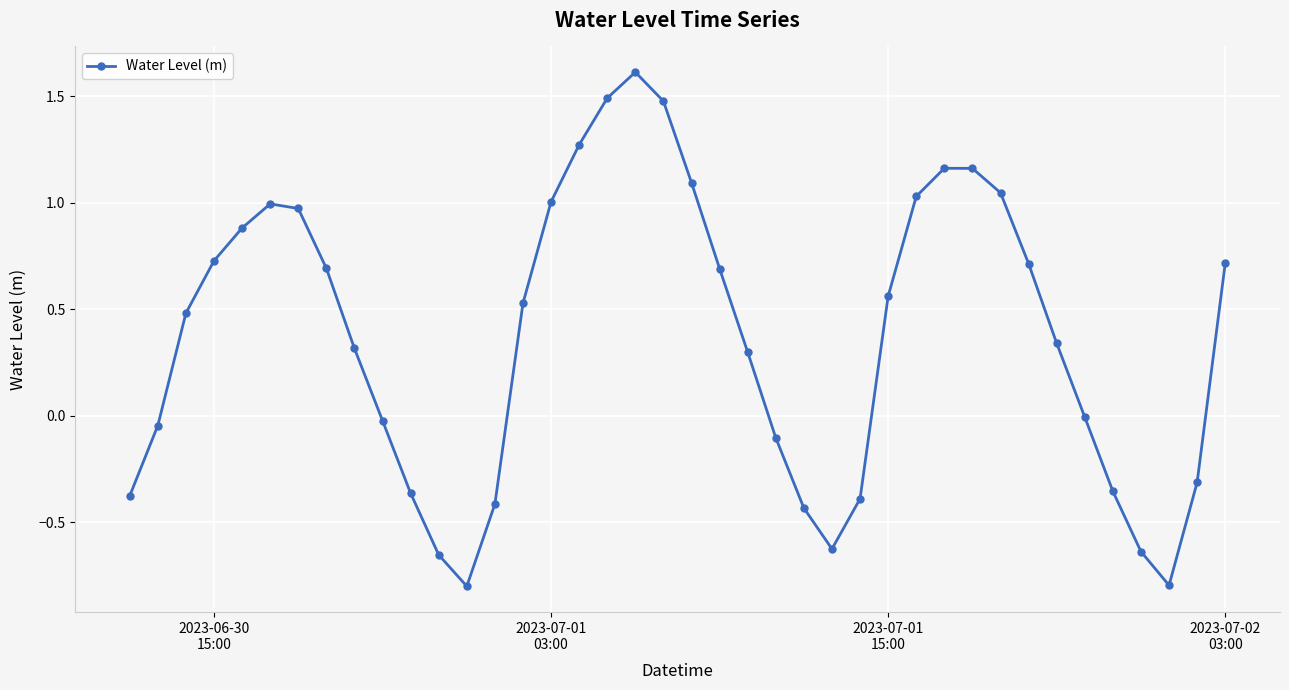

What is the maximum value shown in the chart?

1.6